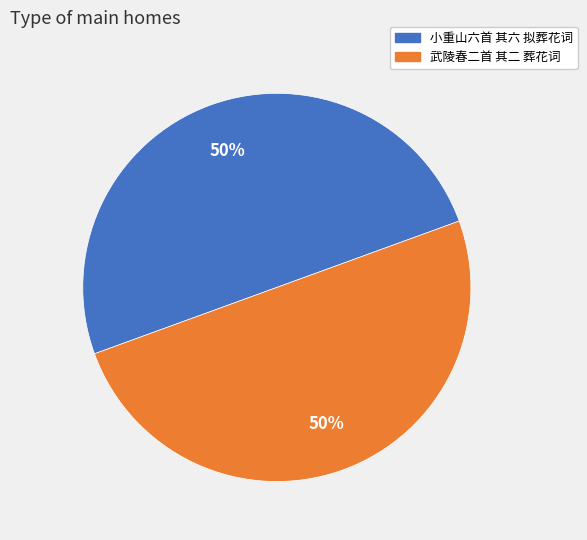

What is the ratio of the value at 武陵春二首 其二 葬花词 to the value at 小重山六首 其六 拟葬花词?

1.0